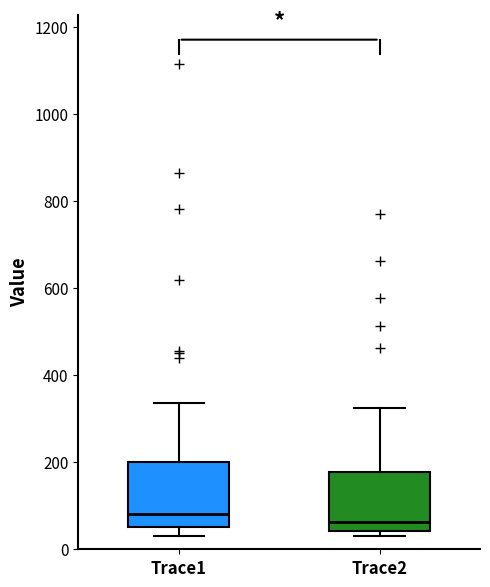

Reading left to right, read every box against the y-axis: the position of its median line, the range the box covers, and the ends of its whiskers. The values are not printed on the chart, so give them approximately, as read against the axis.

Trace1: median 80, box 60 to 200, whiskers 40 to 340
Trace2: median 60, box 40 to 180, whiskers 40 (just below the box's lower edge) to 320